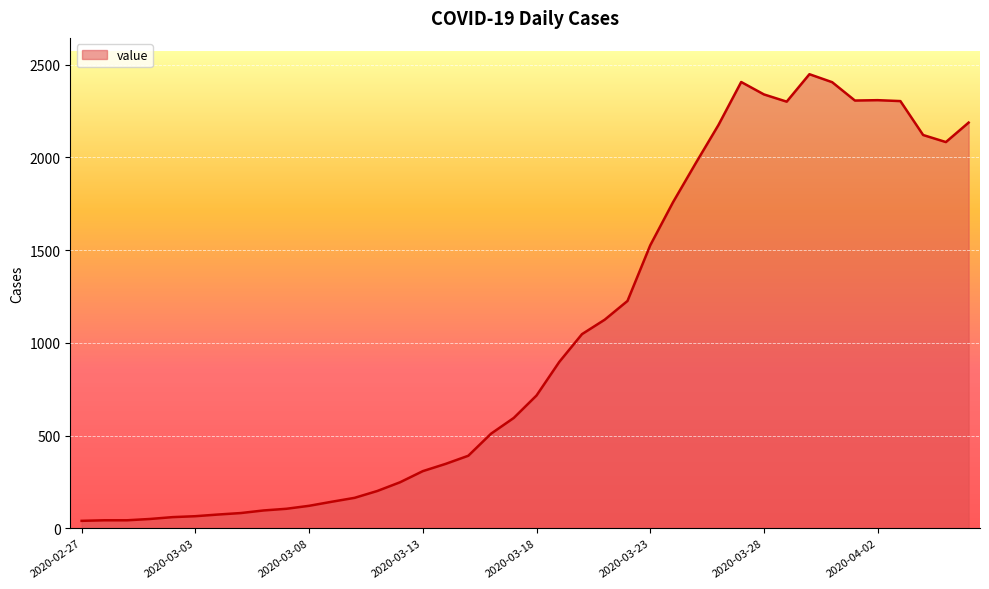

How many lines are shown in the chart?

1